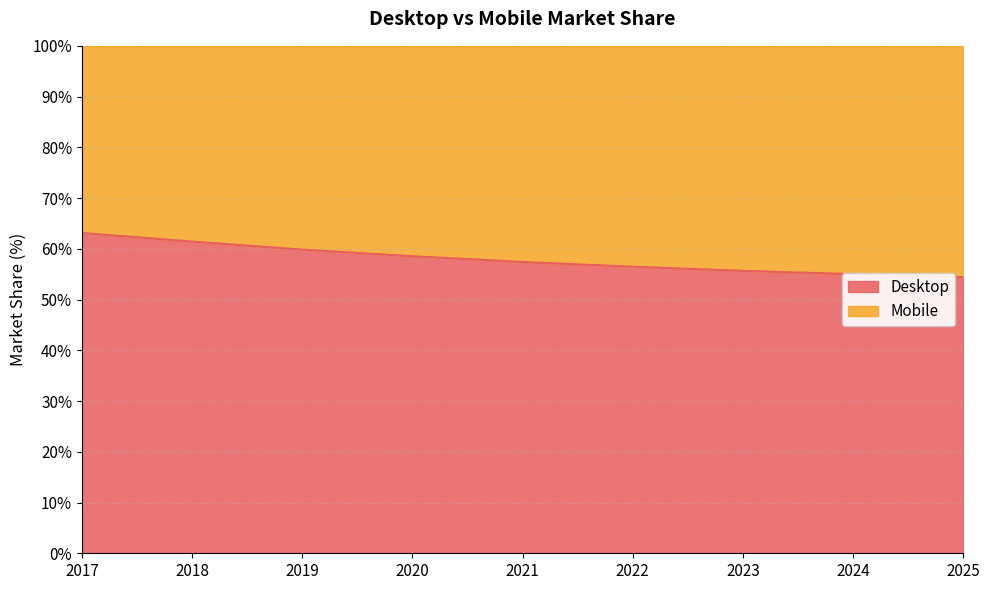

What is the maximum value shown in the chart?

63.1